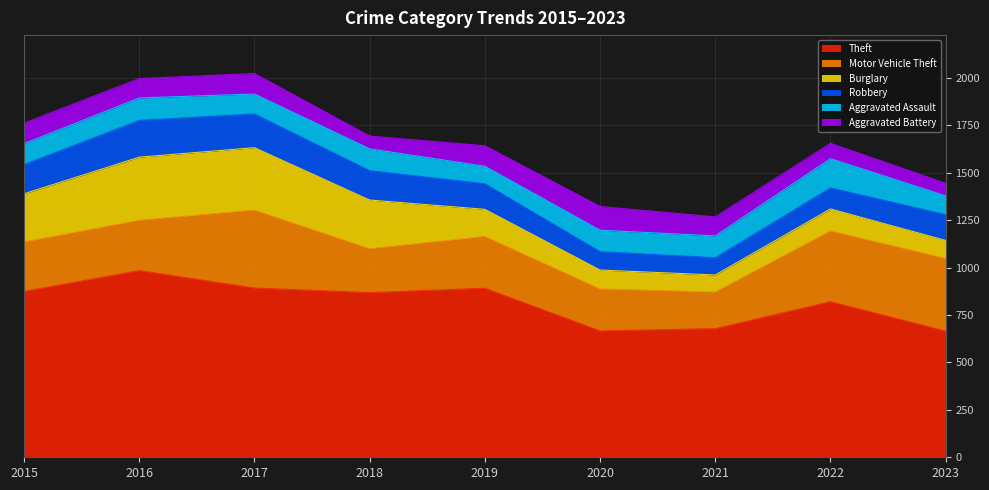

How many values in the Motor Vehicle Theft series are below 265?

4